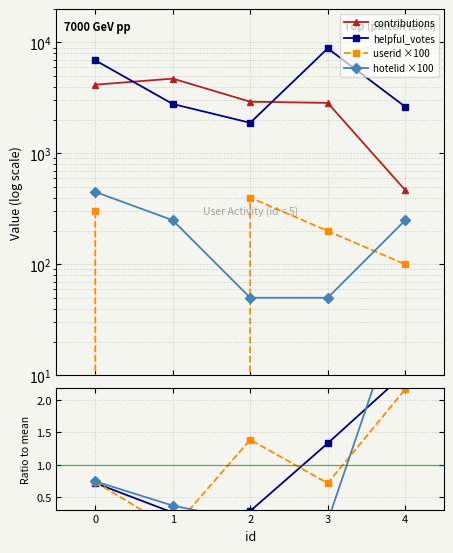

At which category is the sum across all series the highest?

3